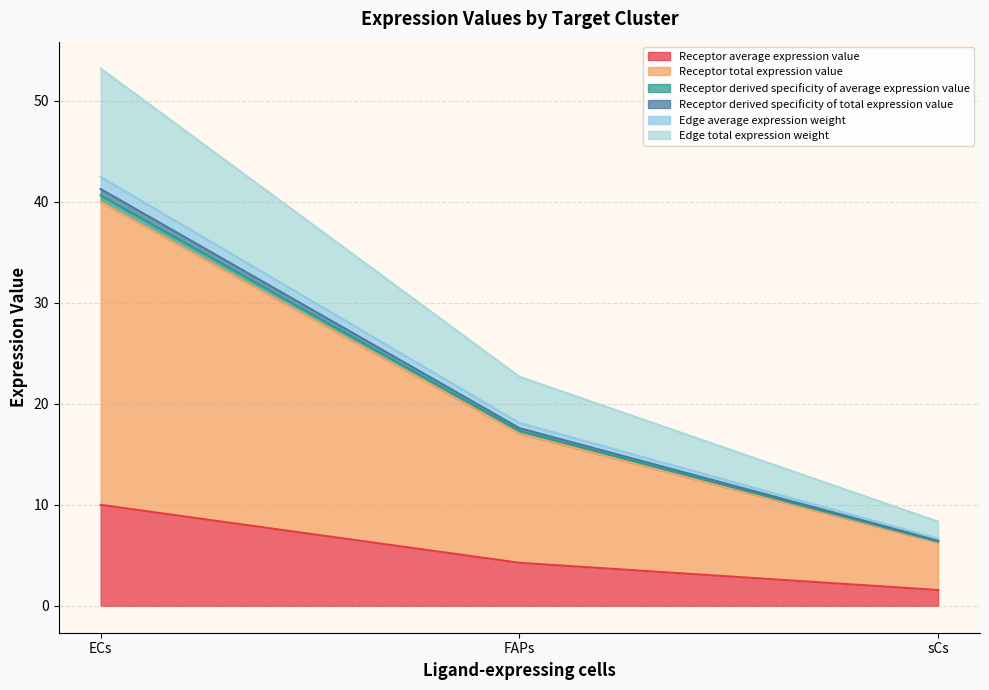

Does the chart display data point markers on the line(s)?

No